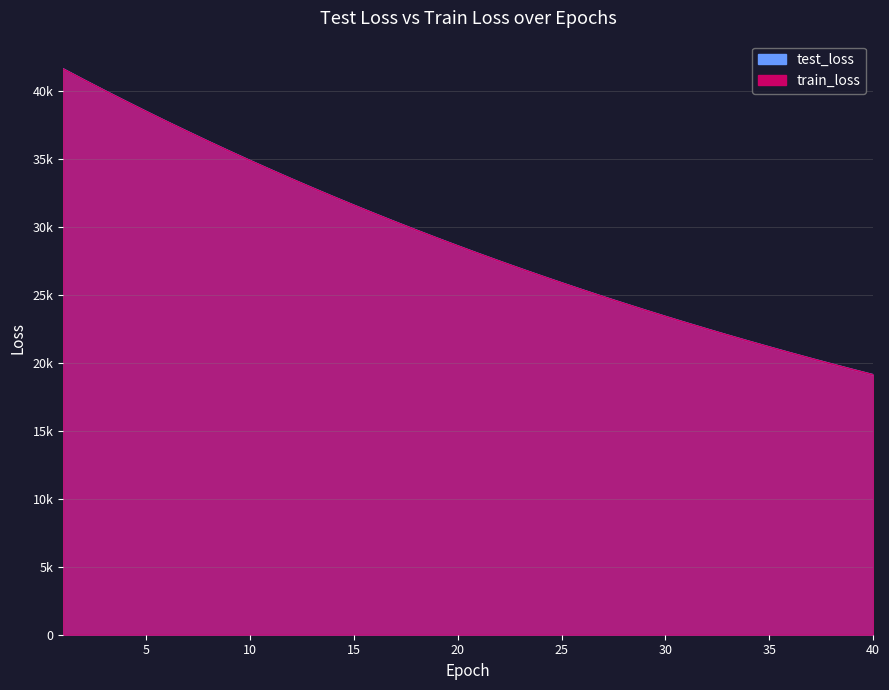

The train_loss series shows 41645.5 at 1. True or false?

True